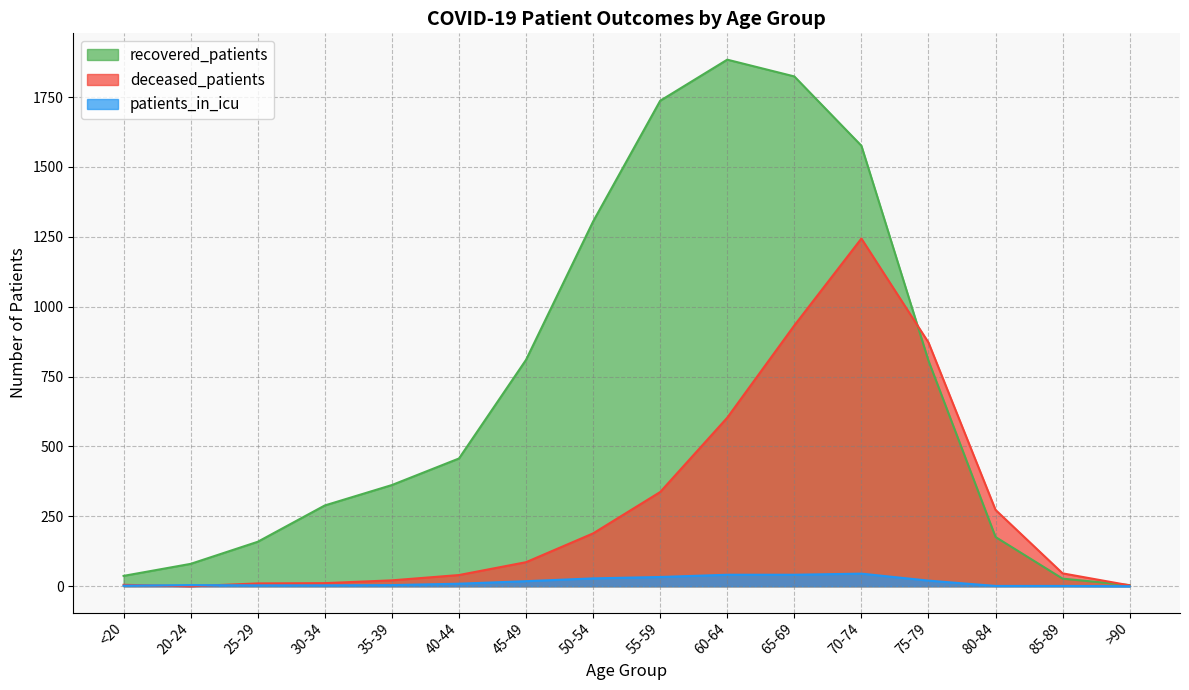

At which label does deceased_patients first exceed 86?

50-54